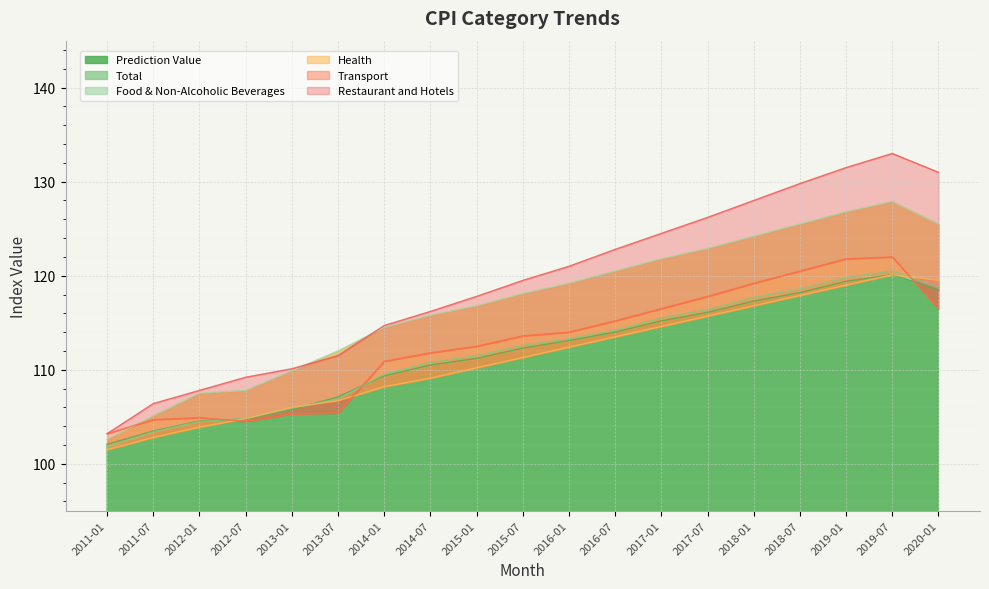

Which series has the largest total across all categories?

Restaurant and Hotels